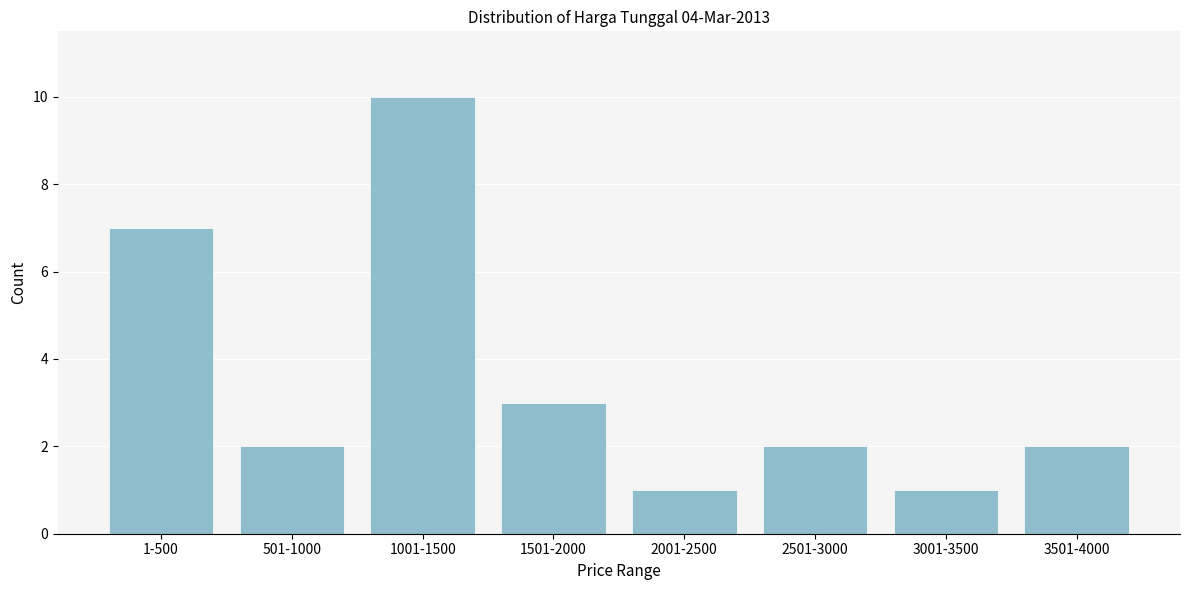

Reading left to right, what are all the values shown in this chart?

7	2	10	3	1	2	1	2